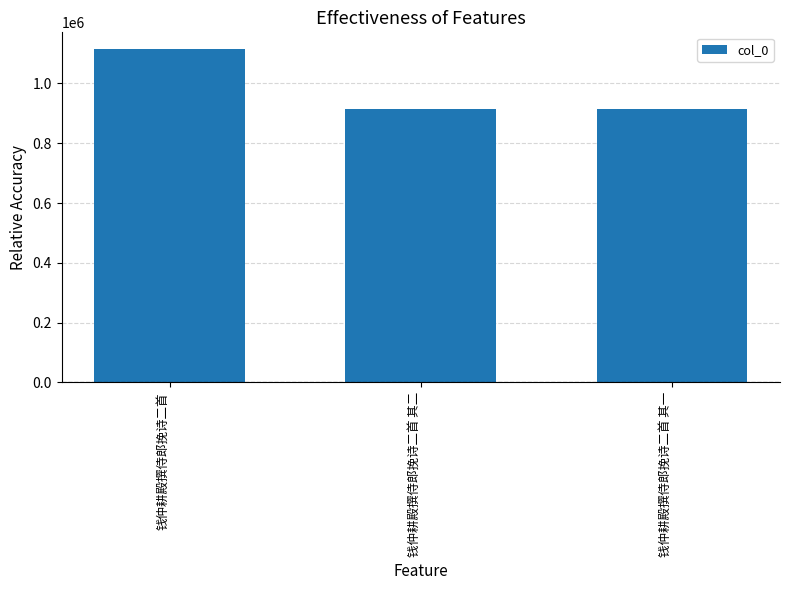

What is the ratio of the value at 钱仲耕殿撰侍郎挽诗二首 to the value at 钱仲耕殿撰侍郎挽诗二首 其二?

1.2